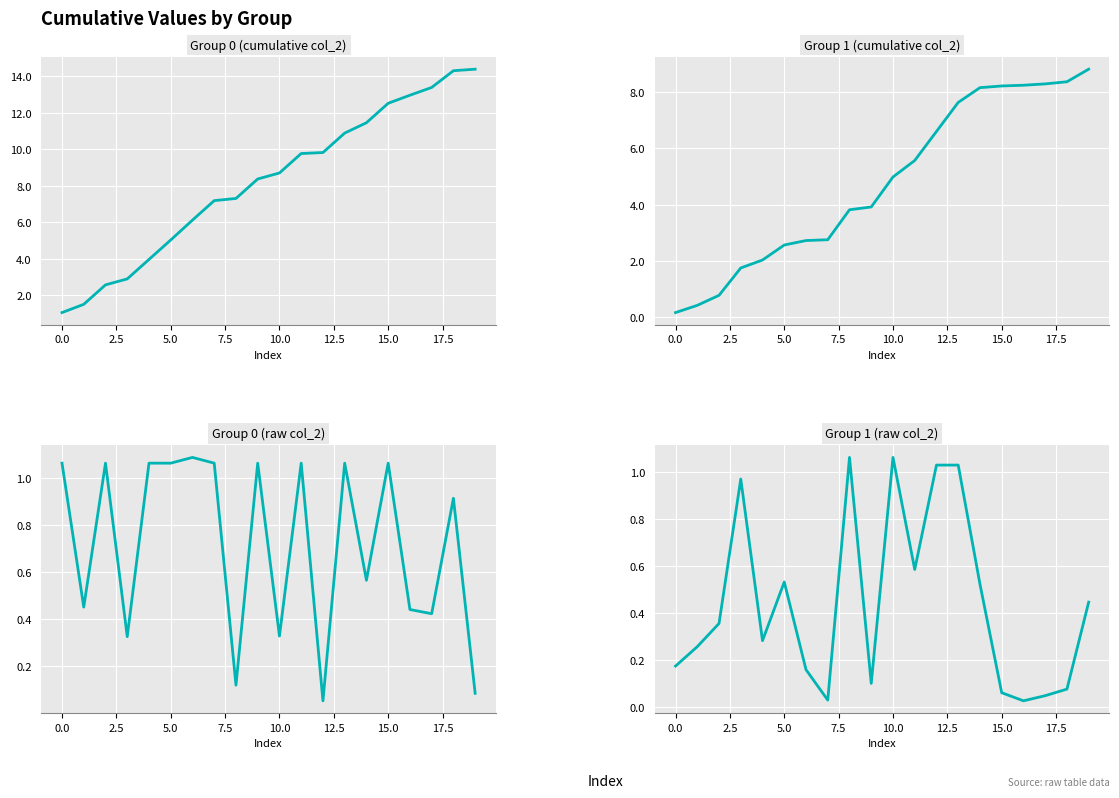

What is the average value of the Group 1 (raw col_2) series?

0.4